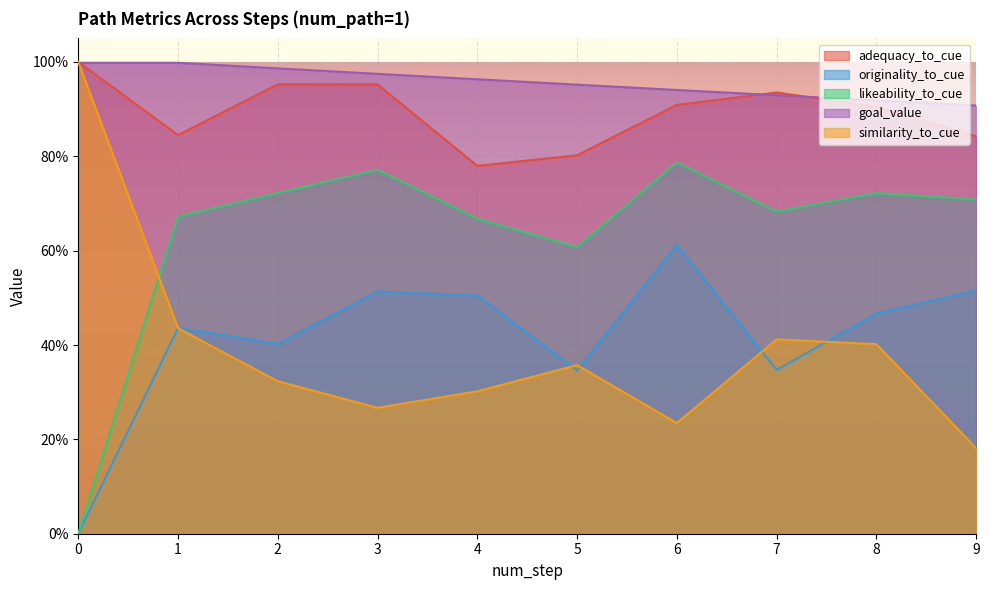

How many lines are shown in the chart?

5